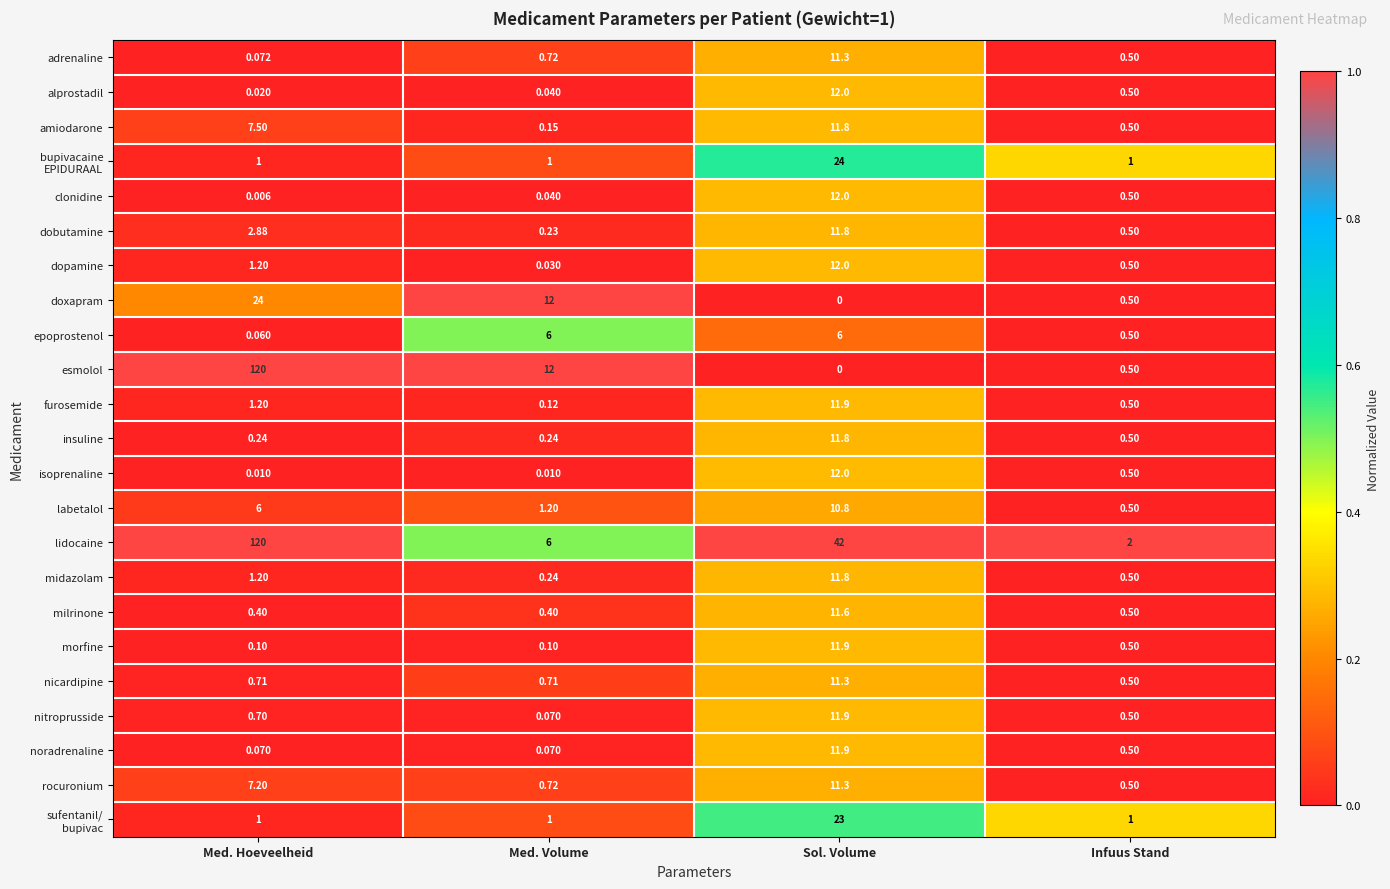

Which label corresponds to the largest value in the chart?

Med. Hoeveelheid